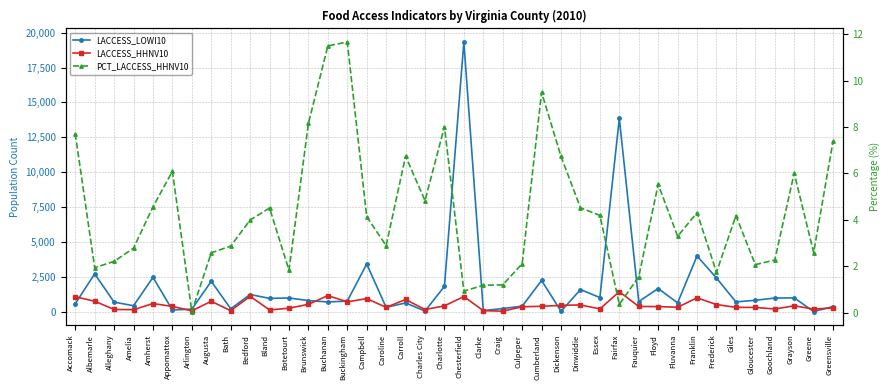

What position from the left is Chesterfield?

21